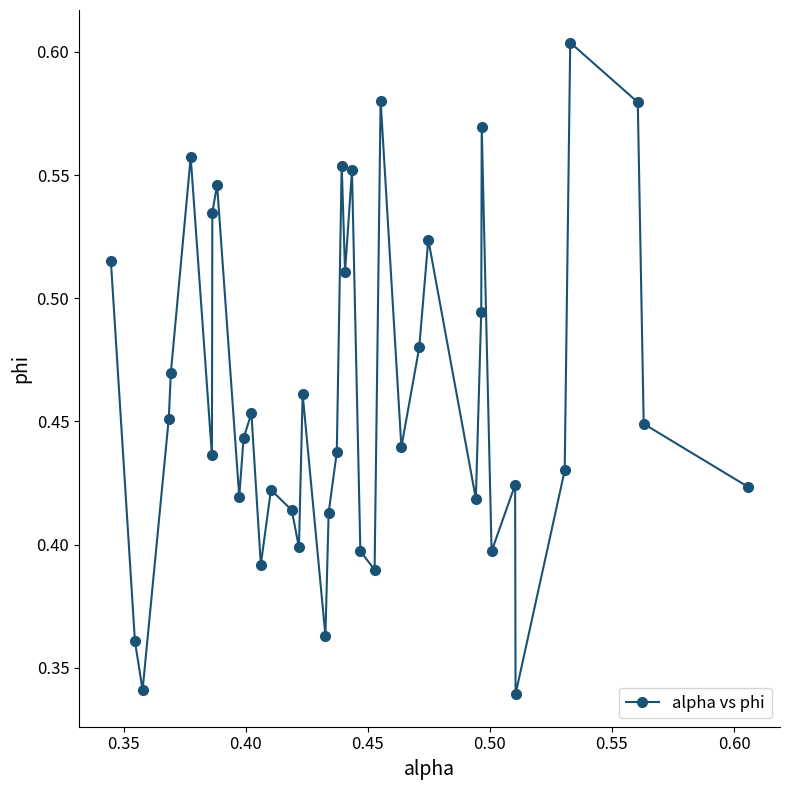

True or false: there are more than 1 points higher than both neighbors.

True